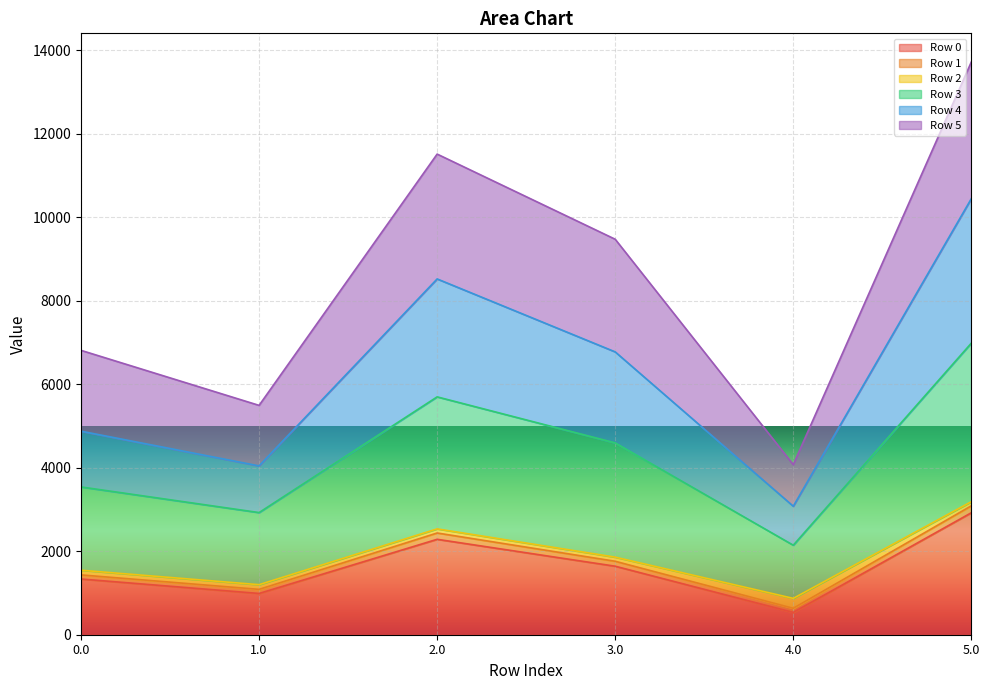

How many lines are shown in the chart?

6